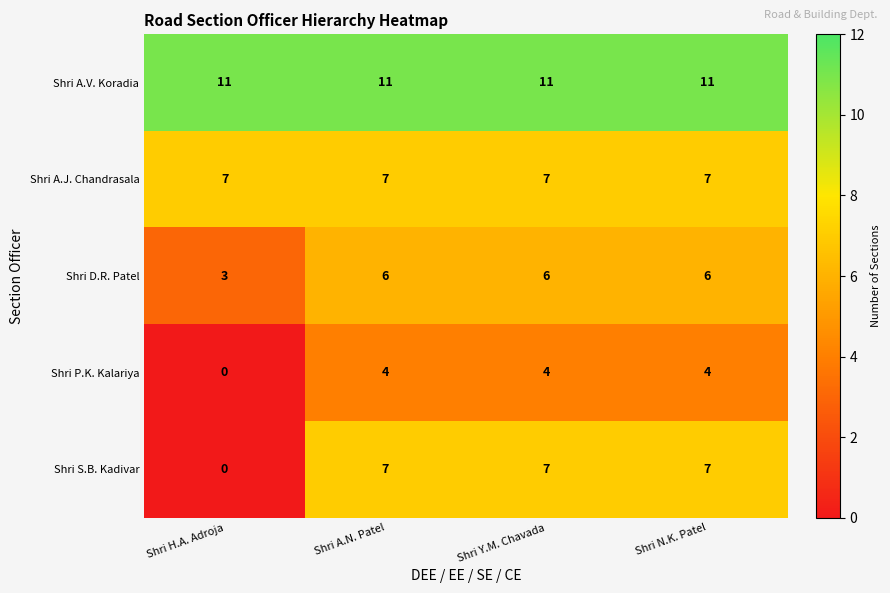

What is the average value of the Shri S.B. Kadivar series?

5